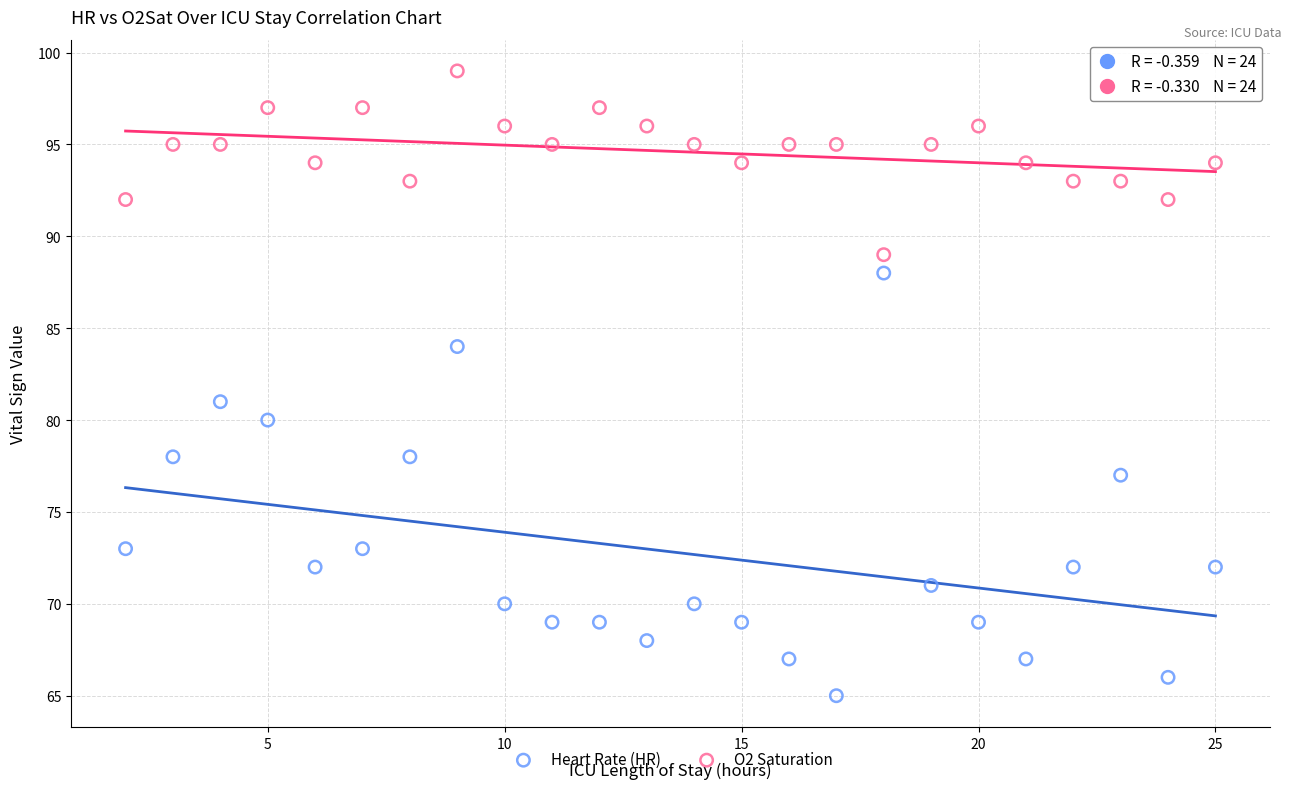

In the Heart Rate (HR) series, what Y value is closest to 76?

77